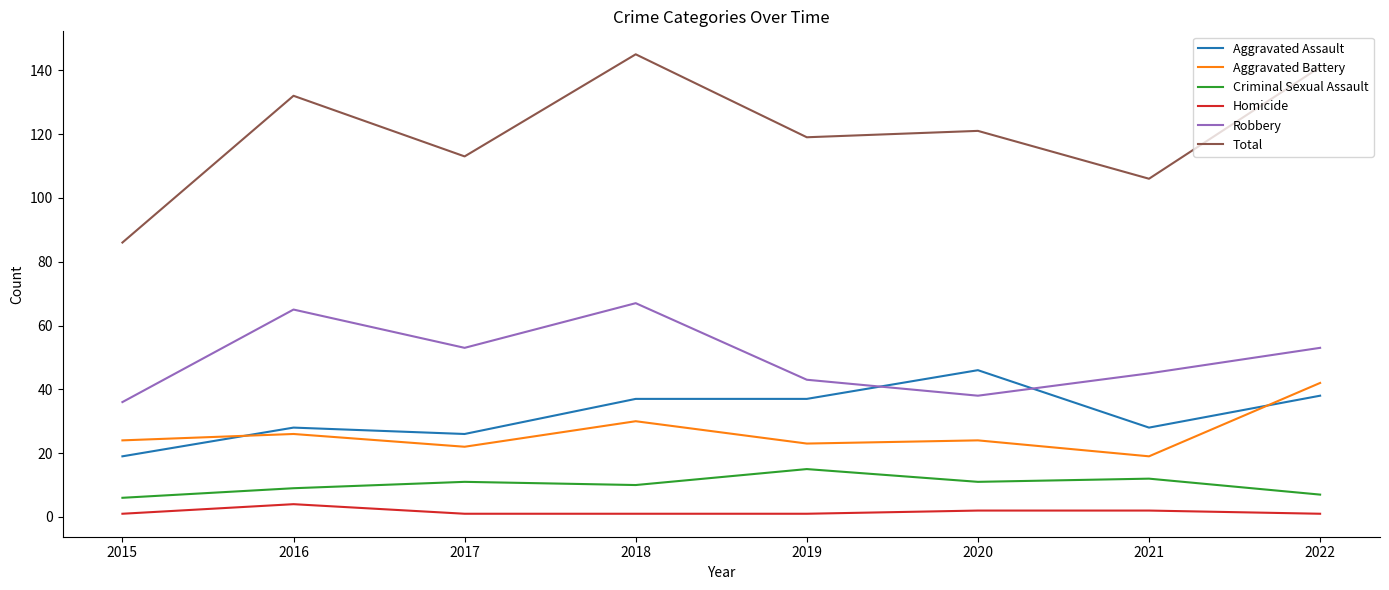

What are all the series names shown in the legend?

Aggravated Assault, Aggravated Battery, Criminal Sexual Assault, Homicide, Robbery, Total